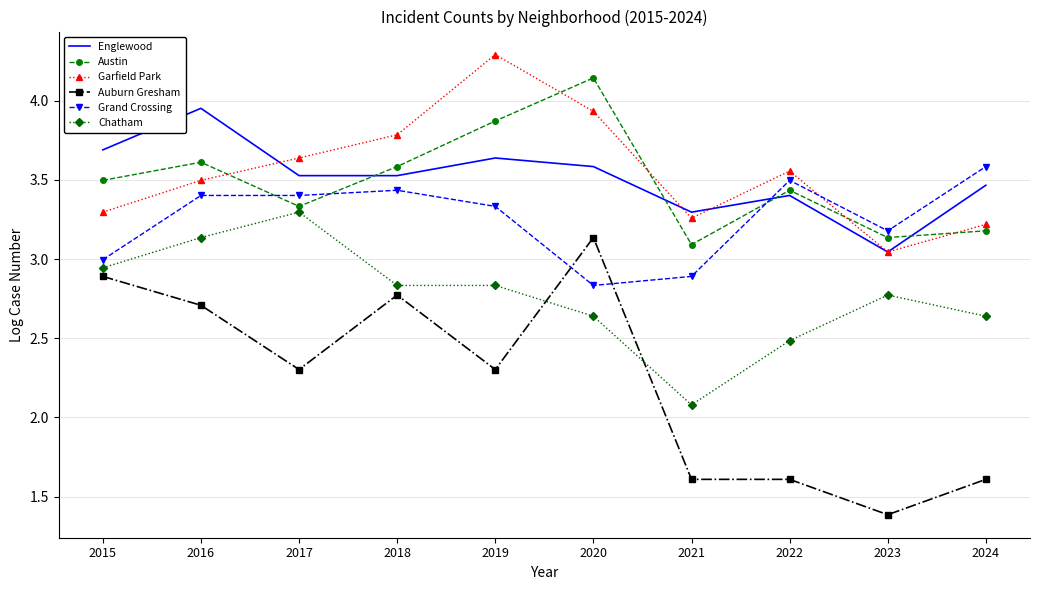

Which series changed the most between 2016 and 2022?

Auburn Gresham